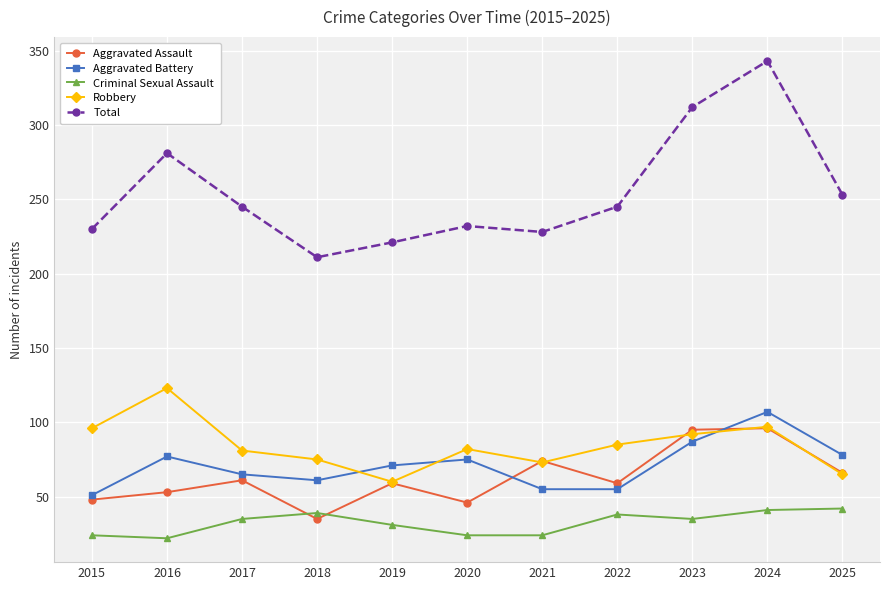

How many interior local valleys does the Total series have?

2